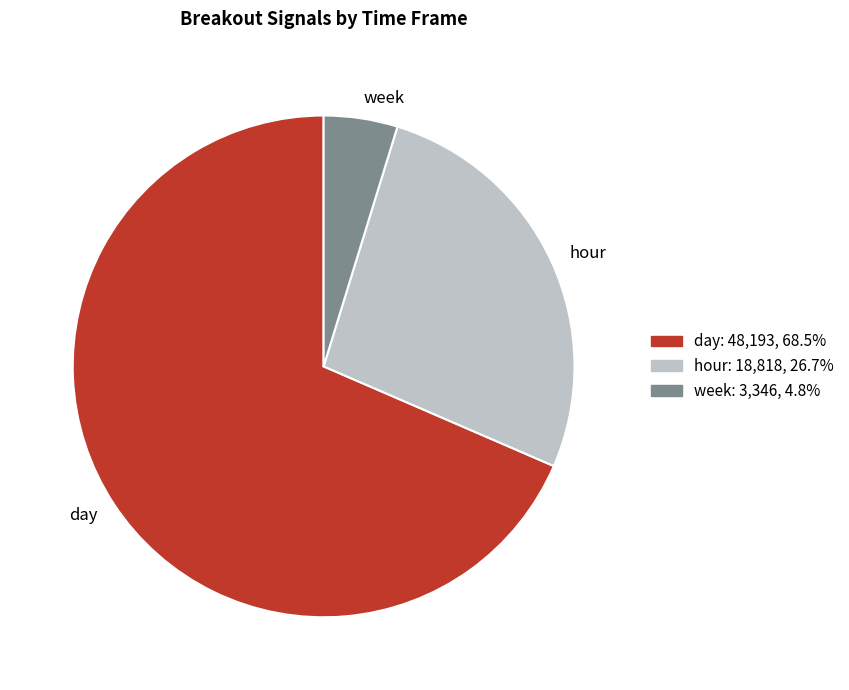

The day slice represents 21% of the pie. True or false?

False